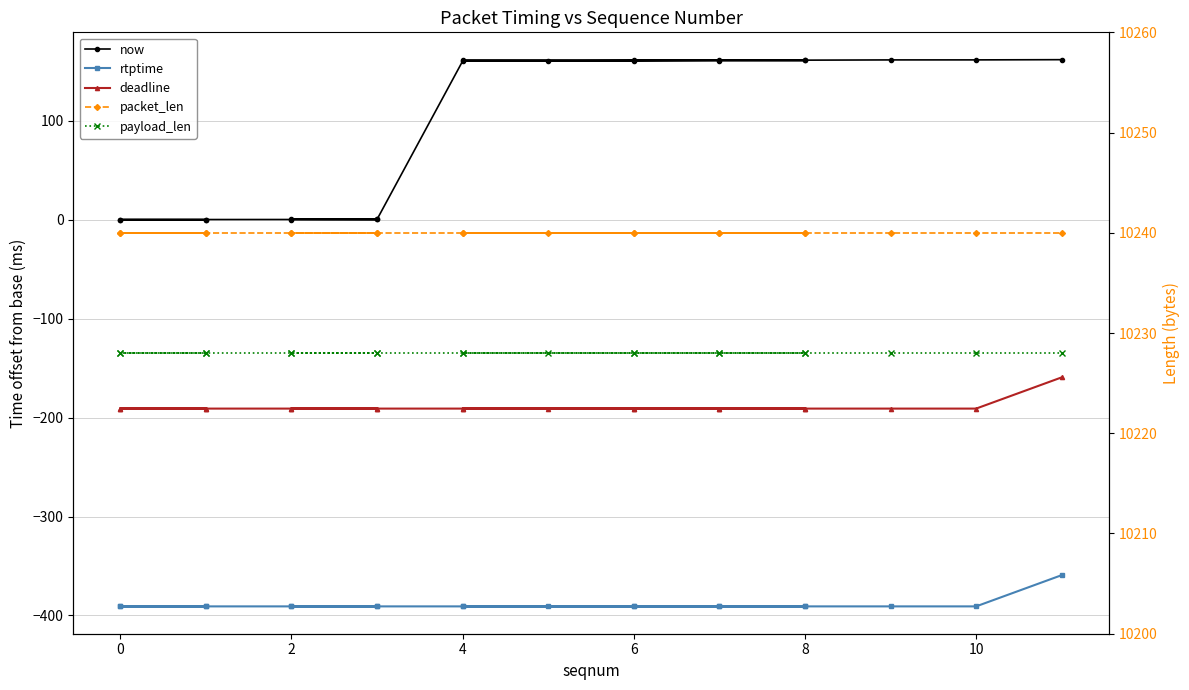

True or false: rtptime and now intersect in this chart.

False